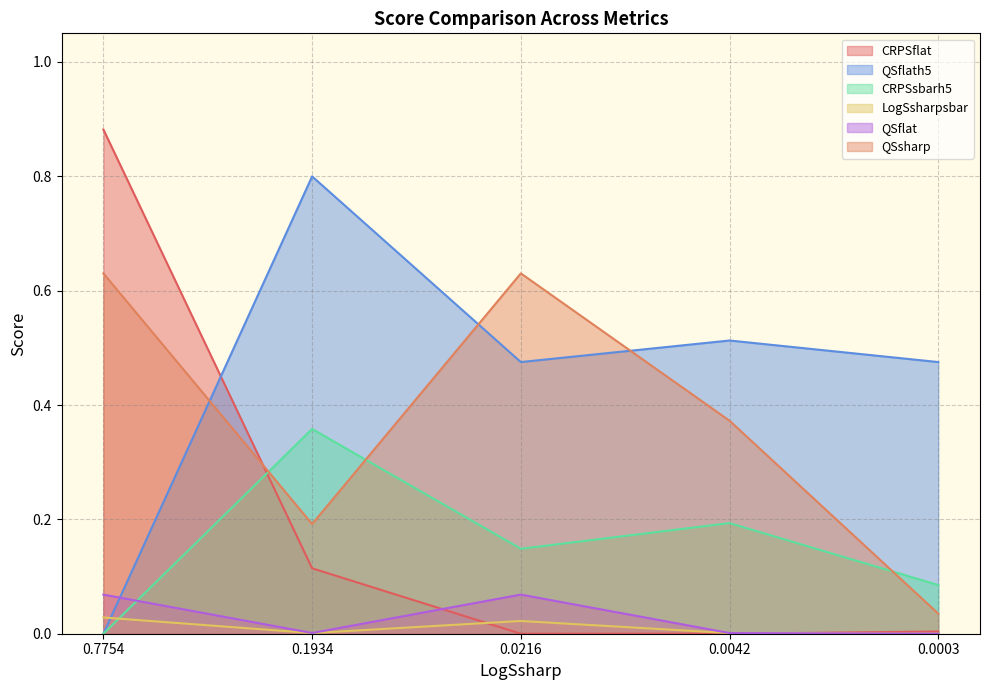

How many data points in LogSsharpsbar are above 0?

4